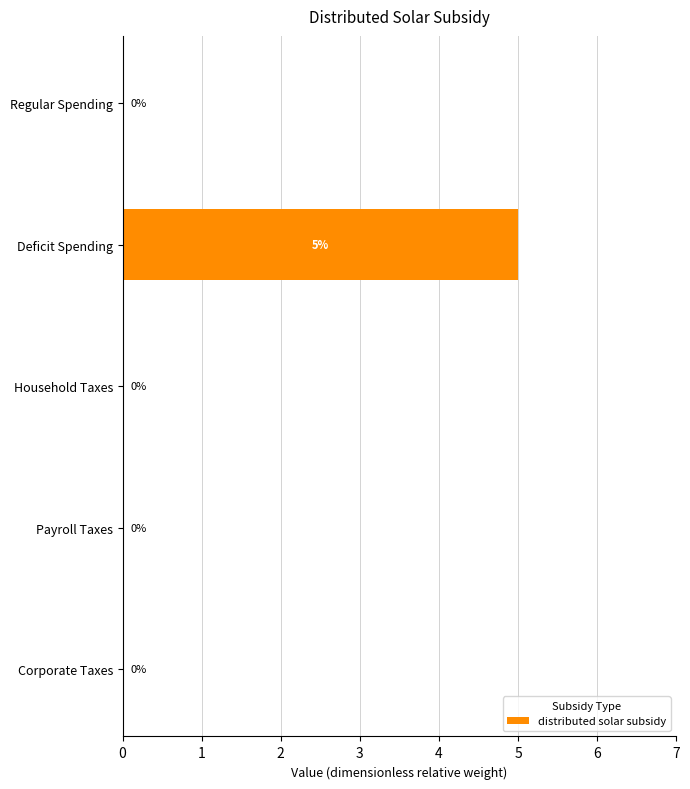

Reading top to bottom, transcribe all the data shown in this chart.

Regular Spending=0	Deficit Spending=5	Household Taxes=0	Payroll Taxes=0	Corporate Taxes=0